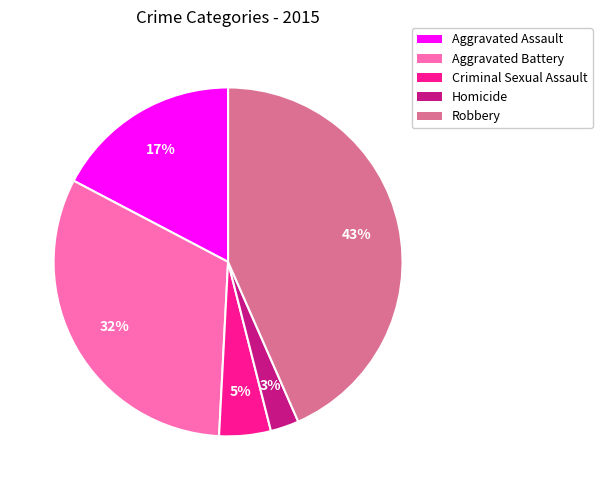

Is it true that Aggravated Assault is 17% of the pie?

True